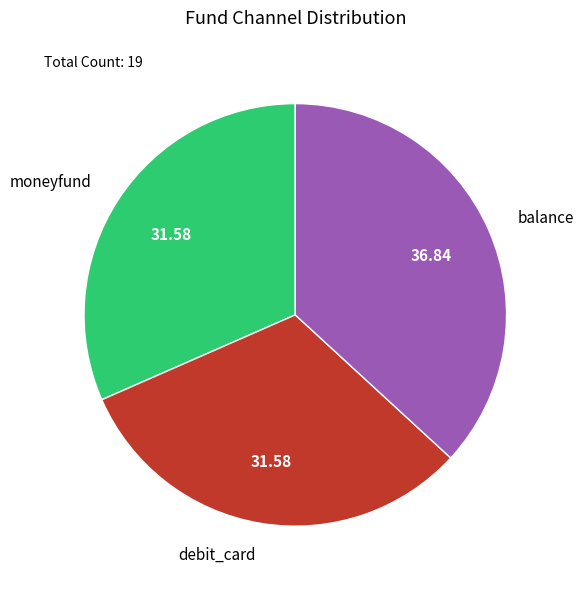

What is the ratio of the value at debit_card to the value at moneyfund?

1.0